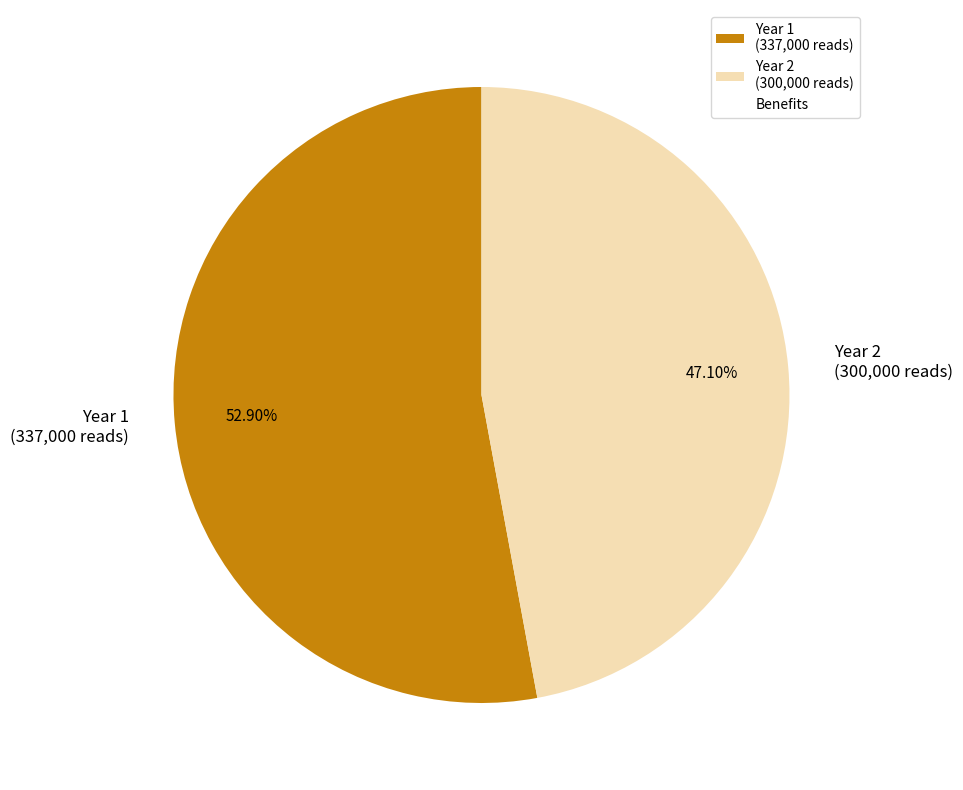

Which category accounts for the majority?

Year 1 (337,000 reads)